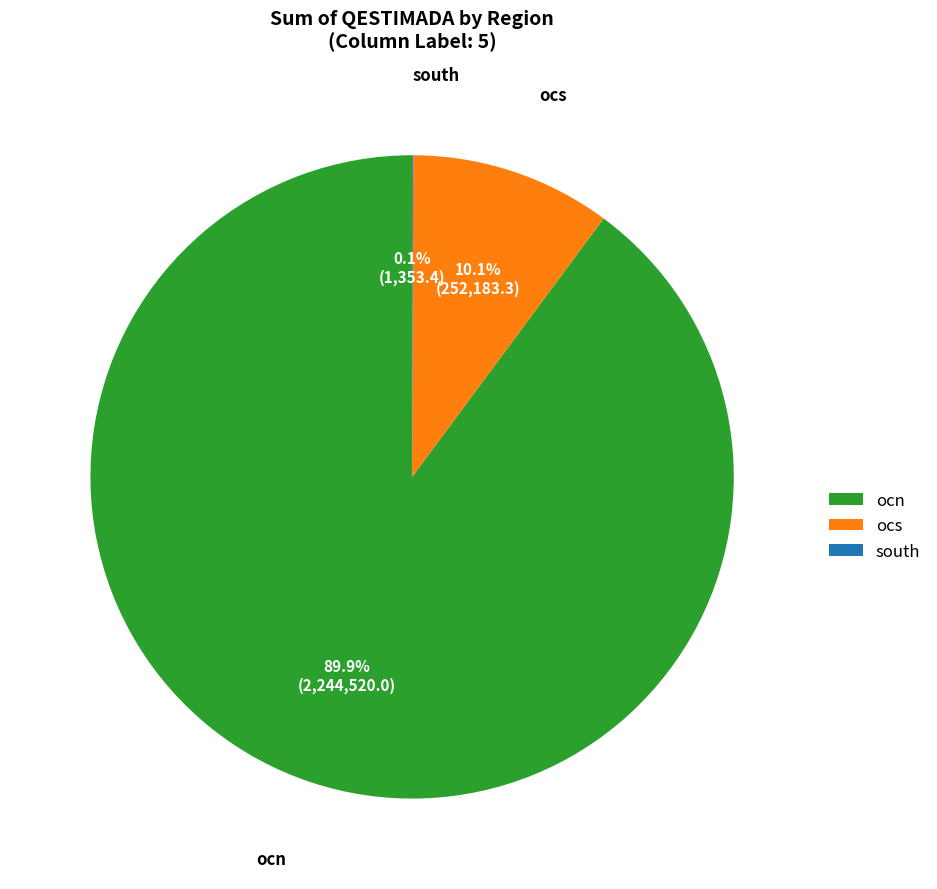

Does any single category account for the majority?

Yes